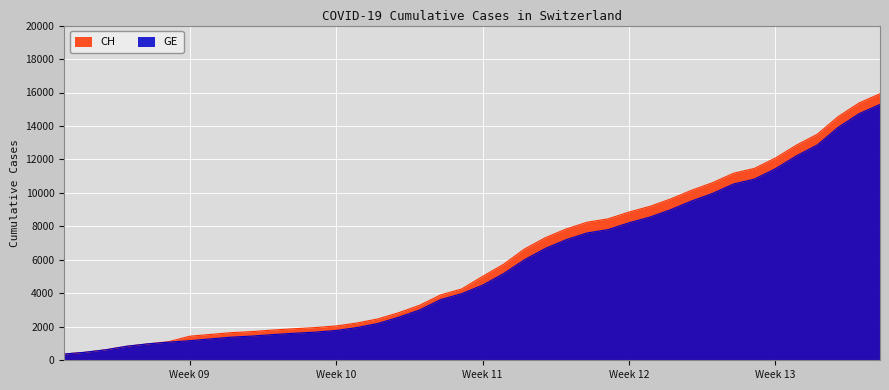

What is the sum of all CH values?

242133